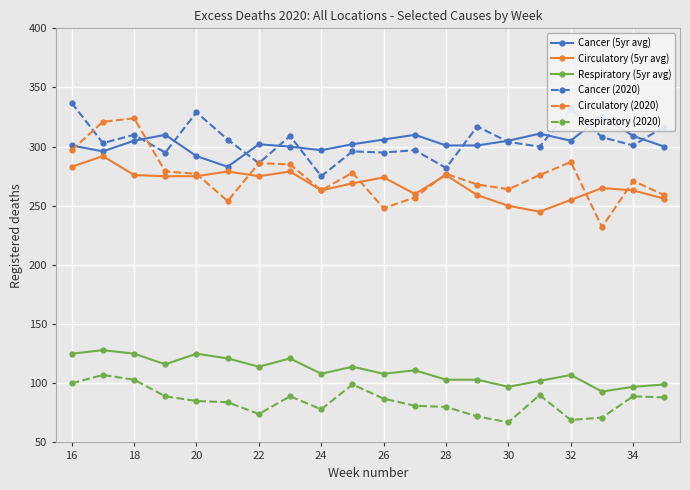

True or false: Cancer (2020) and Respiratory (5yr avg) intersect in this chart.

False